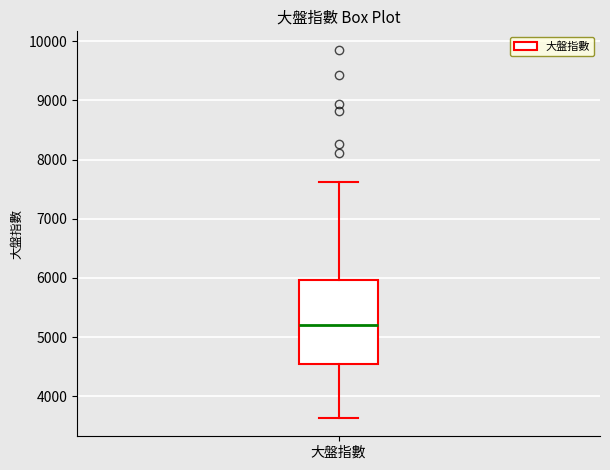

Read this box plot against the y-axis: the position of the median line, the range covered by the box, and the ends of both whiskers. The values are not printed on the chart, so give them approximately, as read against the axis.

median 5200, box 4500 to 6000, whiskers 3600 to 7600